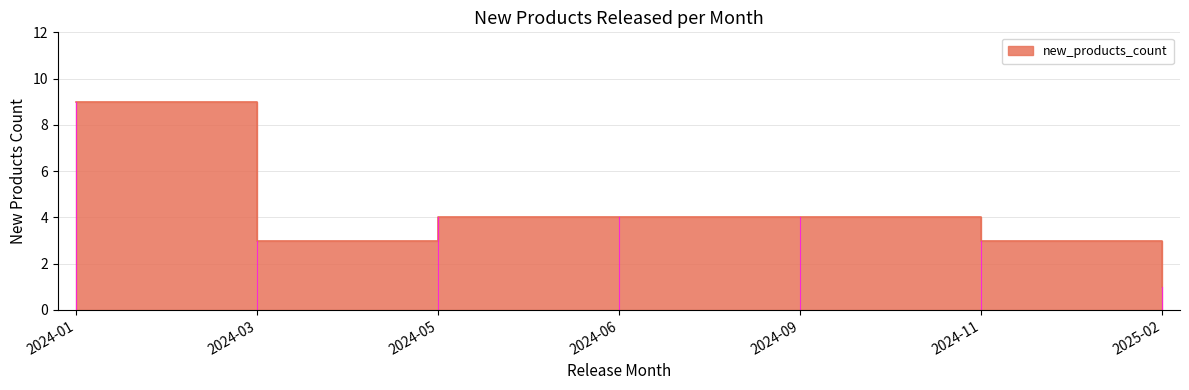

Which label corresponds to the smallest value in the chart?

2025-02